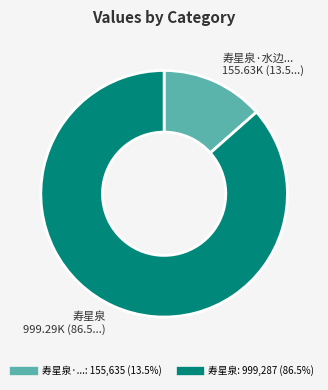

How many slices are in this pie chart?

2